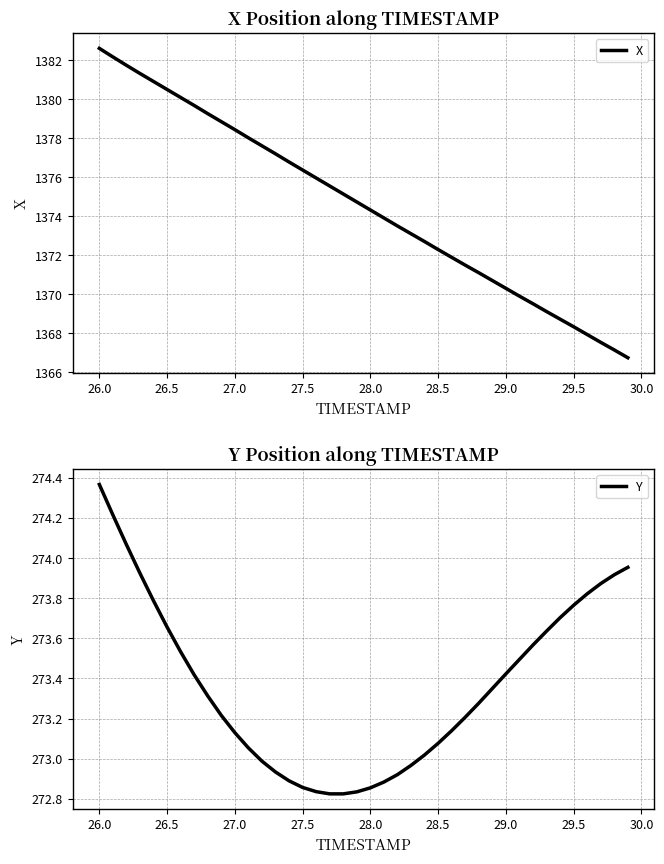

Is this an area chart (filled region under the line)?

No